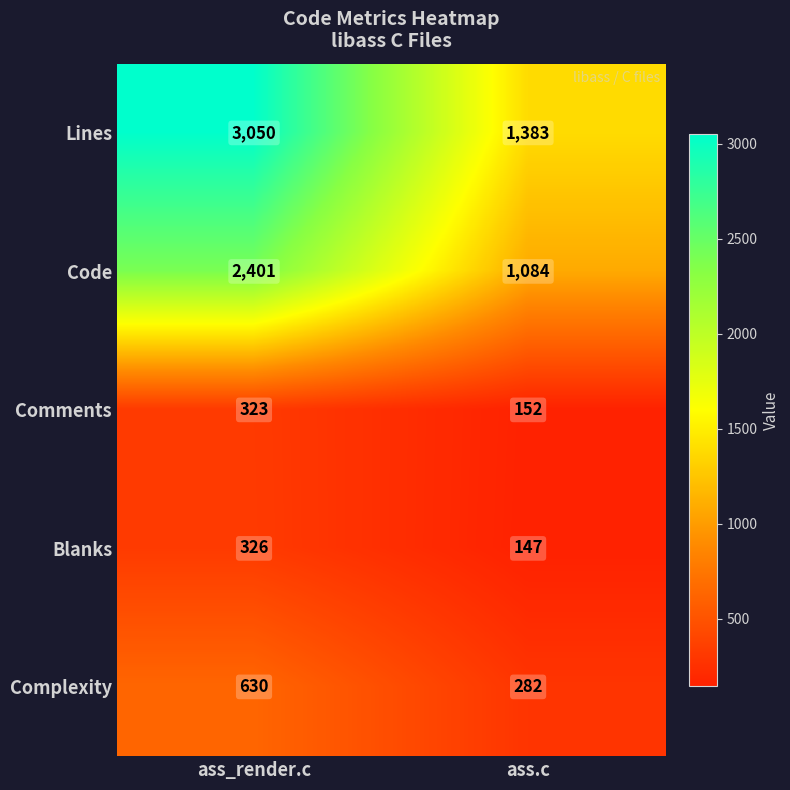

Read the Blanks value at ass.c, to the nearest 10.

150